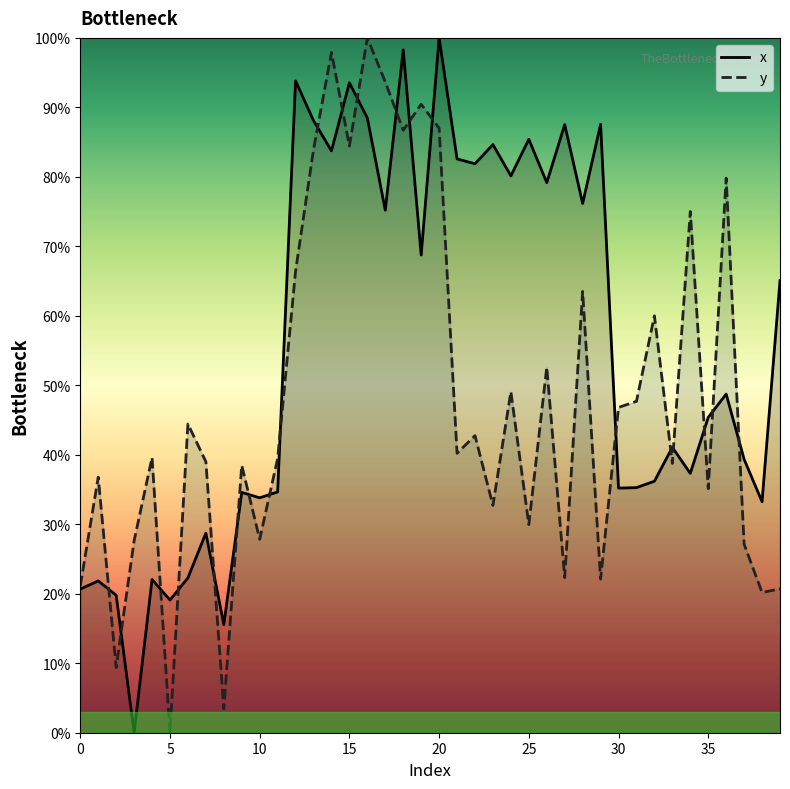

Which has a higher value, 39 or 9?

39